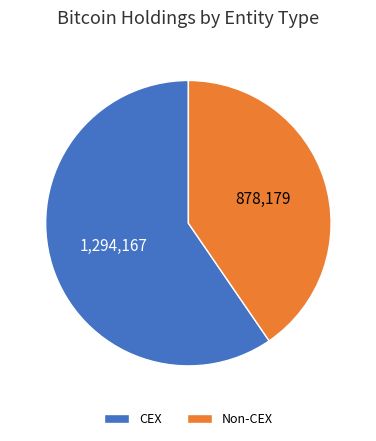

What is the largest slice in the pie chart?

CEX